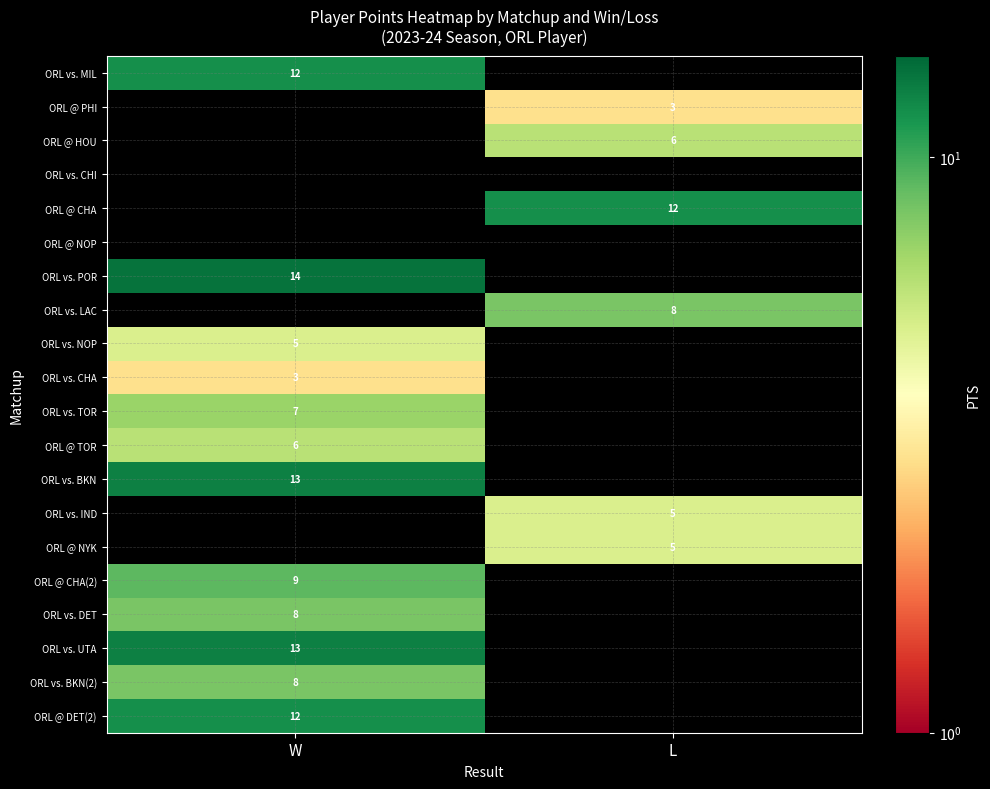

The ORL vs. LAC series shows 8 at L. True or false?

True